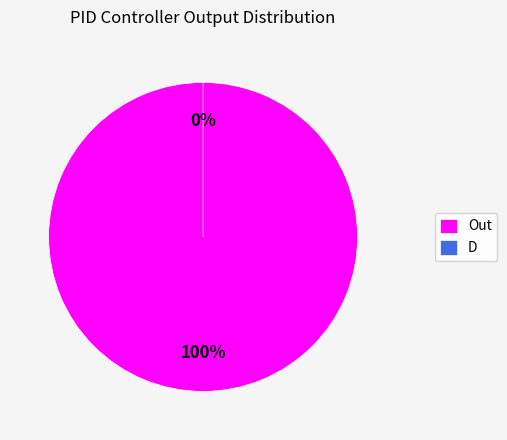

To the nearest percent, what is the combined percentage of Out and D?

100%